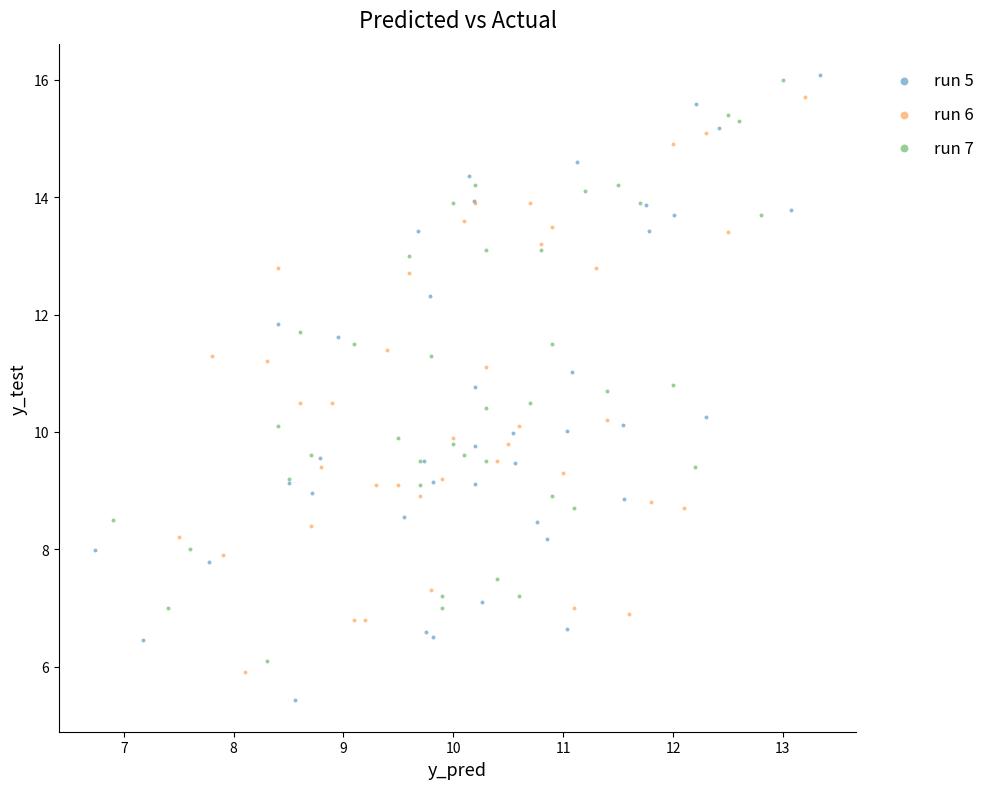

Which series has the largest Y range (max minus min)?

run 5